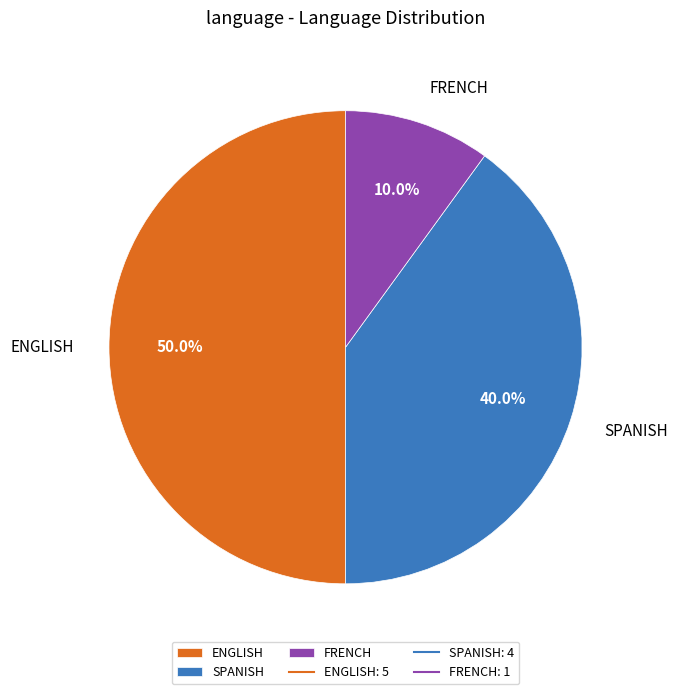

Is it true that FRENCH is 10% of the pie?

True